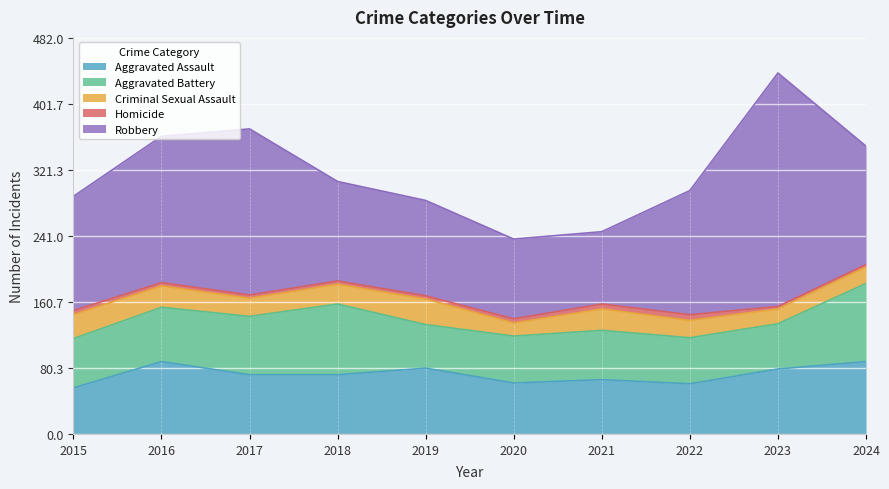

True or false: Aggravated Battery and Criminal Sexual Assault intersect in this chart.

False